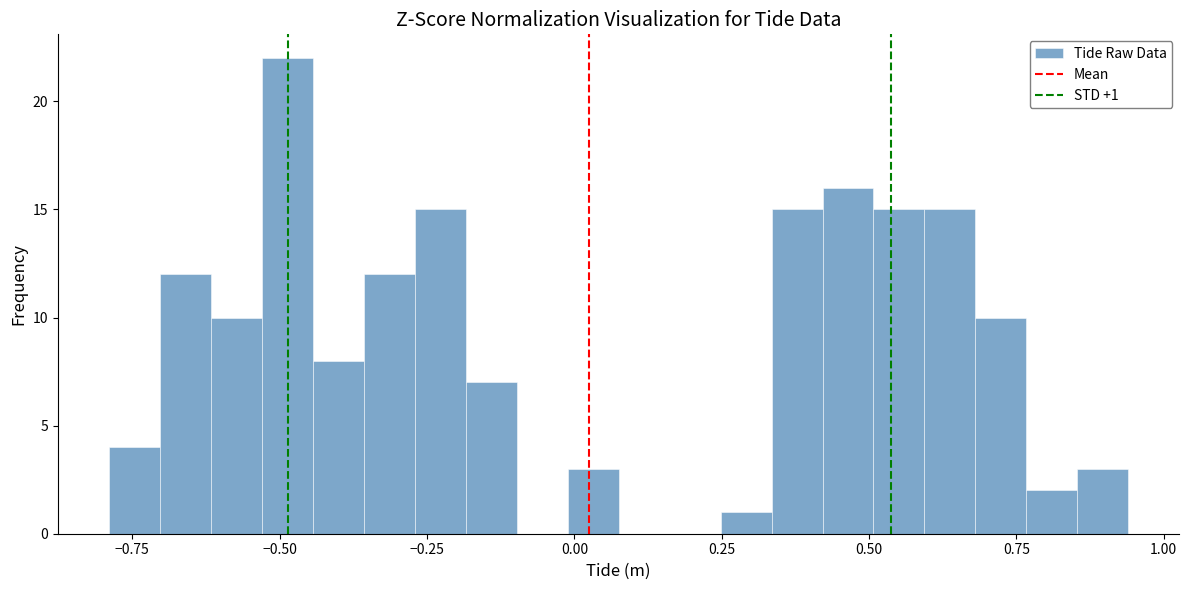

Read against the x-axis, roughly where is the centre of the tallest bar?

-0.50